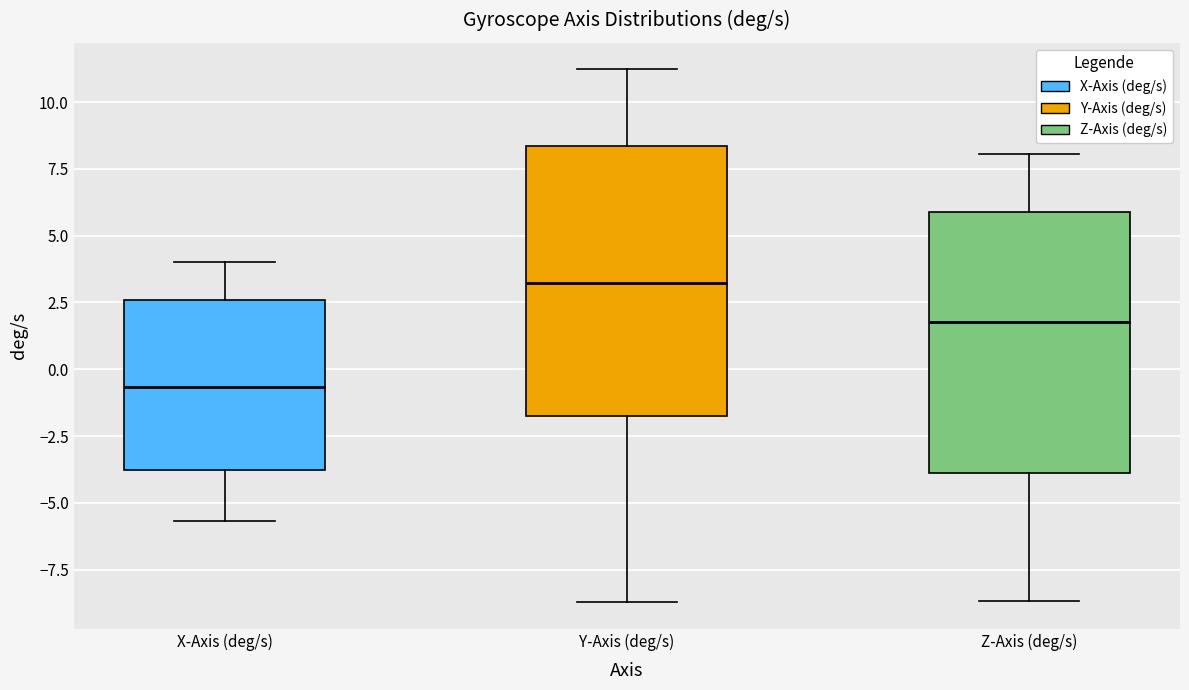

Reading left to right, read every box against the y-axis: the position of its median line, the range the box covers, and the ends of its whiskers. The values are not printed on the chart, so give them approximately, as read against the axis.

X-Axis (deg/s): median -0.5, box -4.0 to 2.5, whiskers -5.5 to 4.0
Y-Axis (deg/s): median 3.0, box -1.5 to 8.5, whiskers -8.5 to 11.0
Z-Axis (deg/s): median 2.0, box -4.0 to 6.0, whiskers -8.5 to 8.0